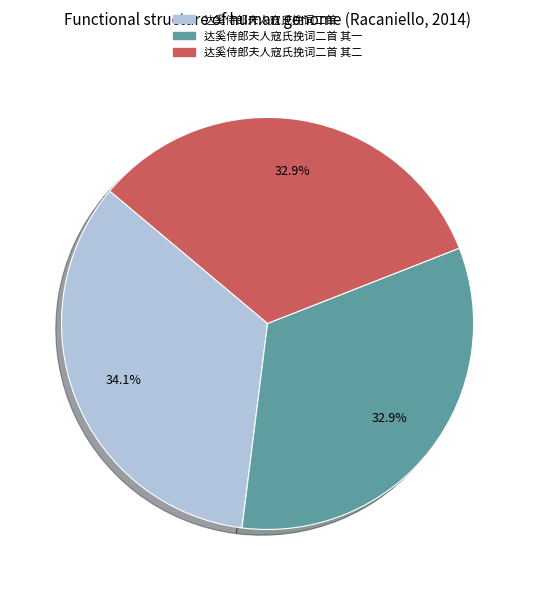

Does any single category account for the majority?

No